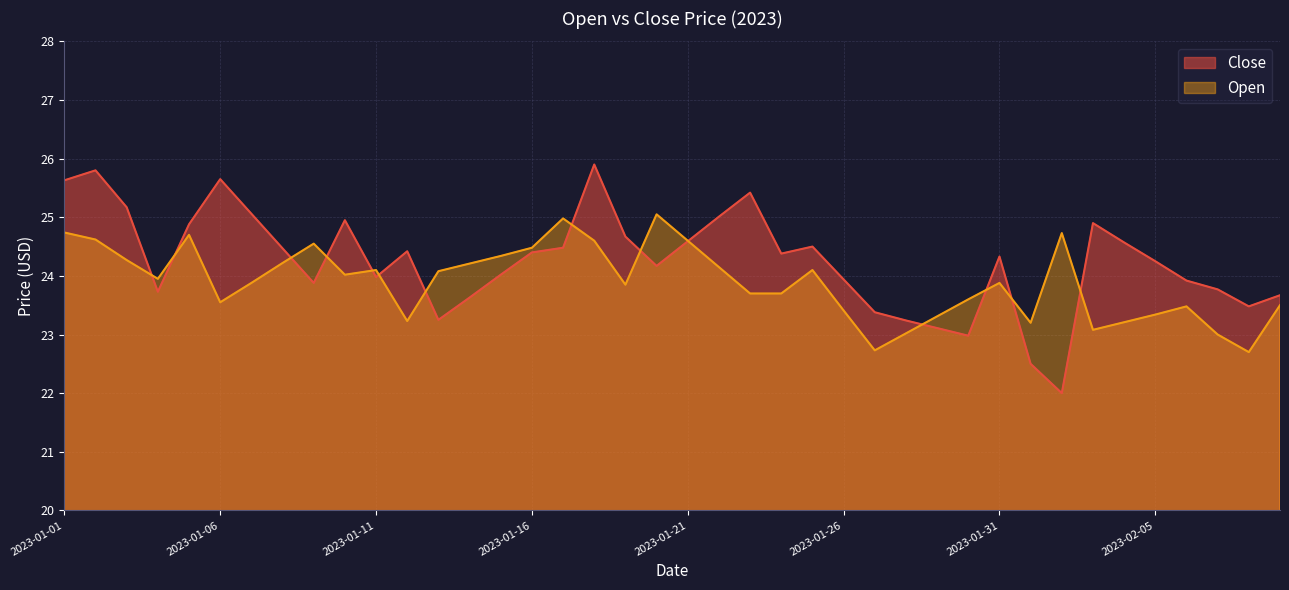

Count the number of data series in this chart.

2